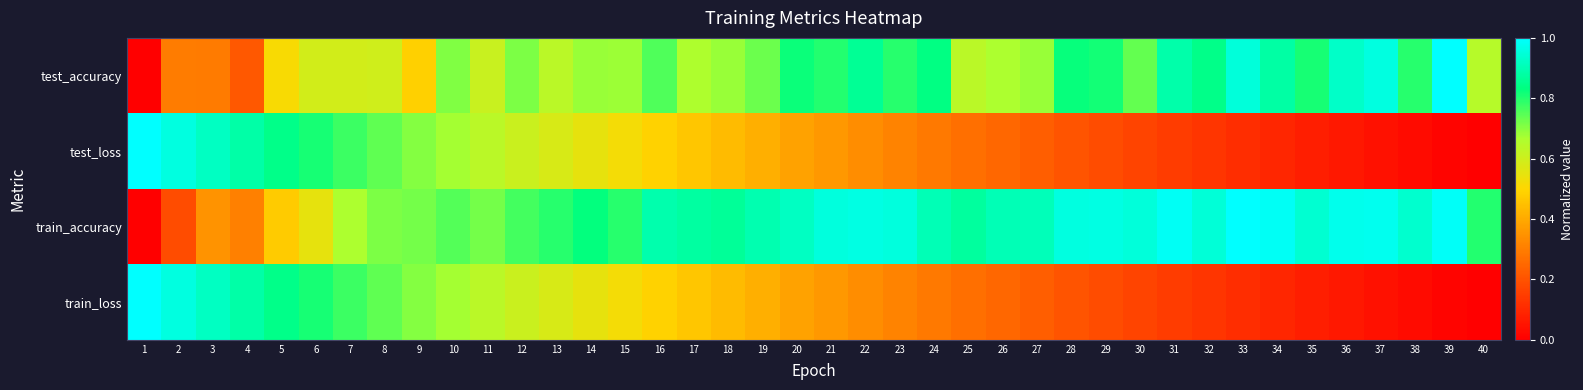

List the series in order of their peak value, highest first.

test_loss, train_loss, train_accuracy, test_accuracy